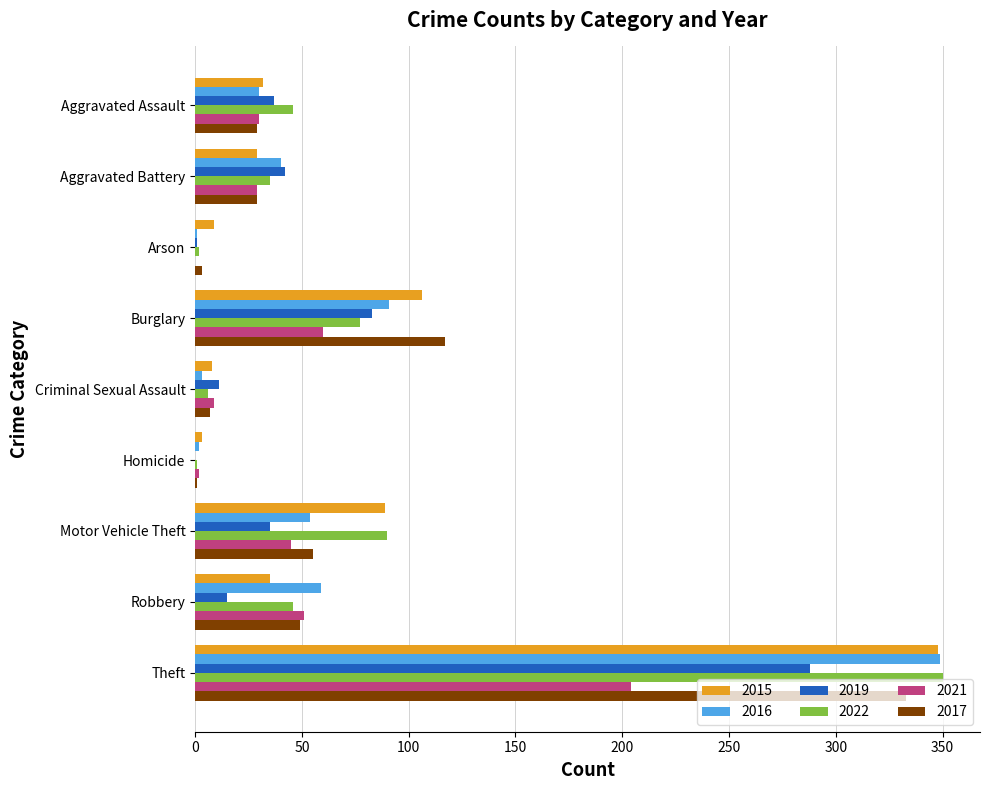

How many data points does each series have?

9